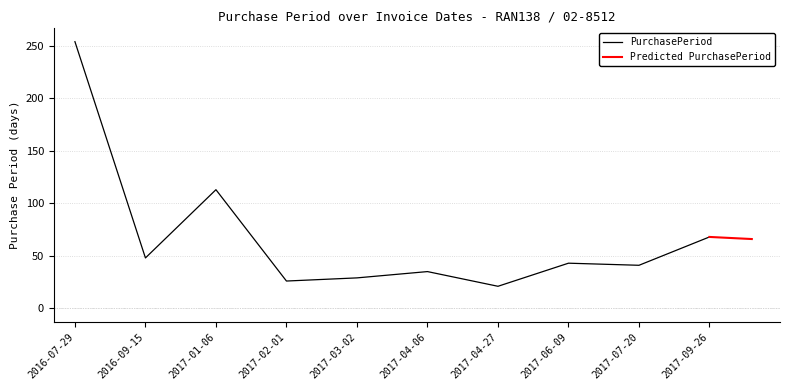

Count the number of values greater than 43.

4